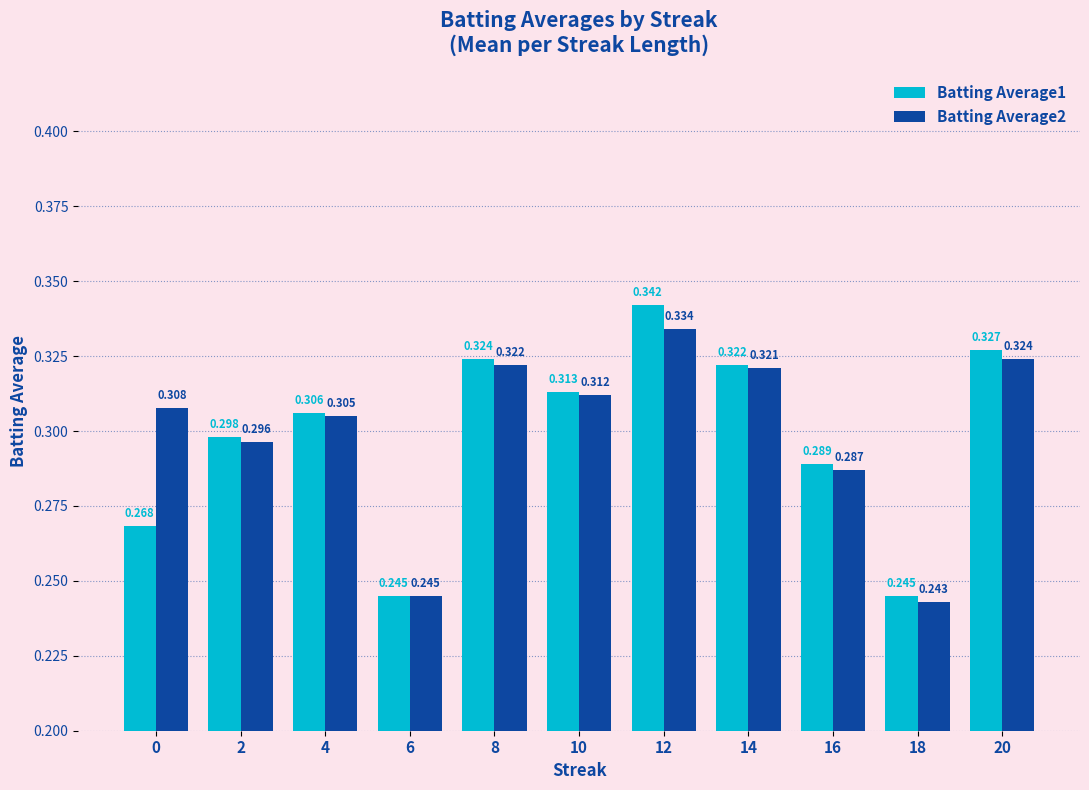

Are the bars grouped side by side (vs. stacked)?

Yes